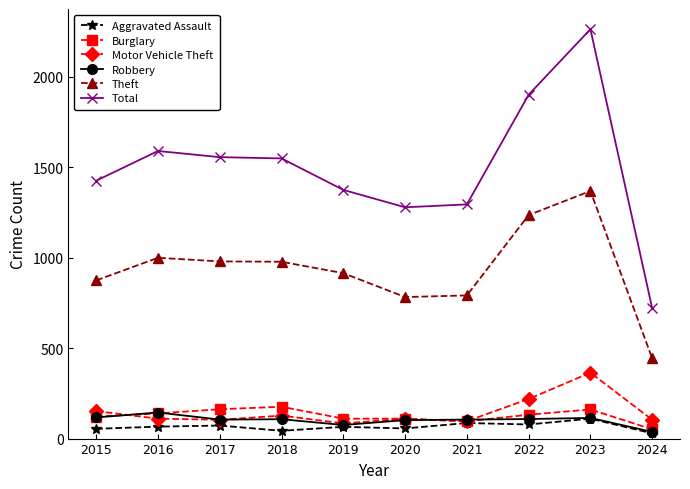

What is the difference between the second highest and minimum values in the Burglary series?

111